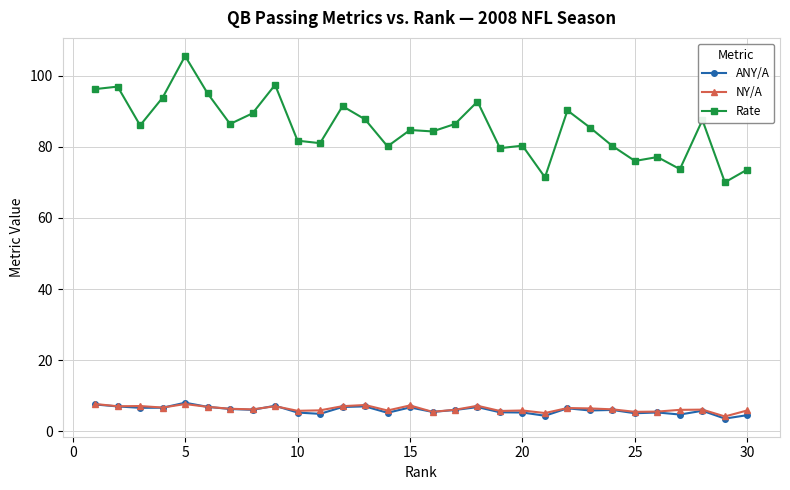

Does the chart have visible grid lines?

Yes